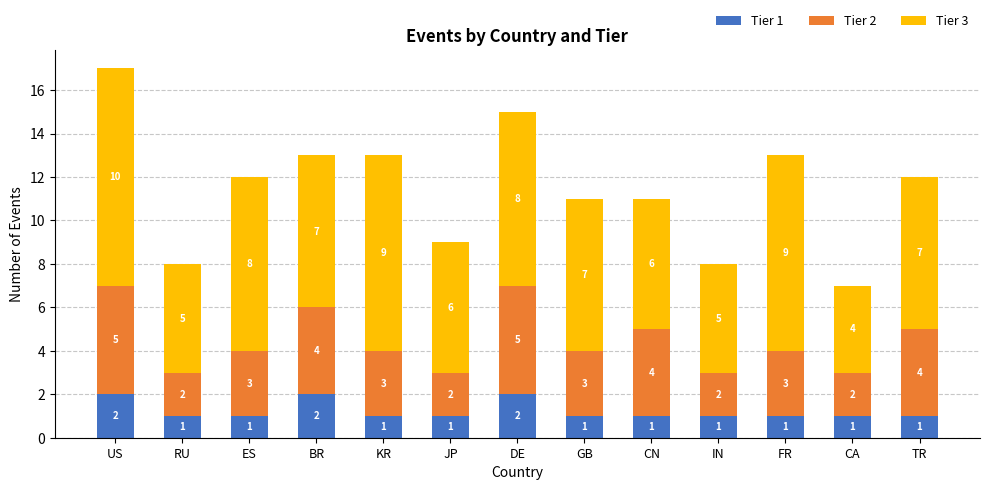

Reading left to right, list the values for the Tier 1 series.

2	1	1	2	1	1	2	1	1	1	1	1	1